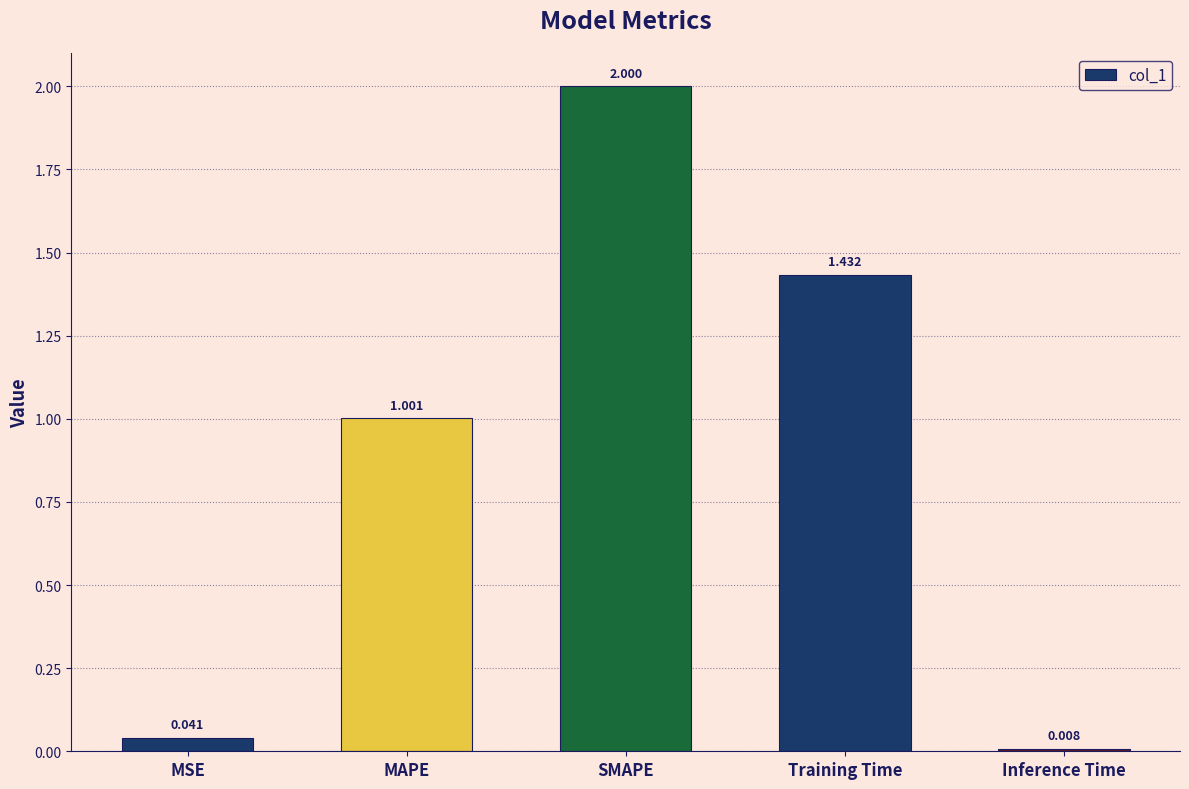

Rank the categories by value from highest to lowest.

SMAPE, Training Time, MAPE, MSE, Inference Time